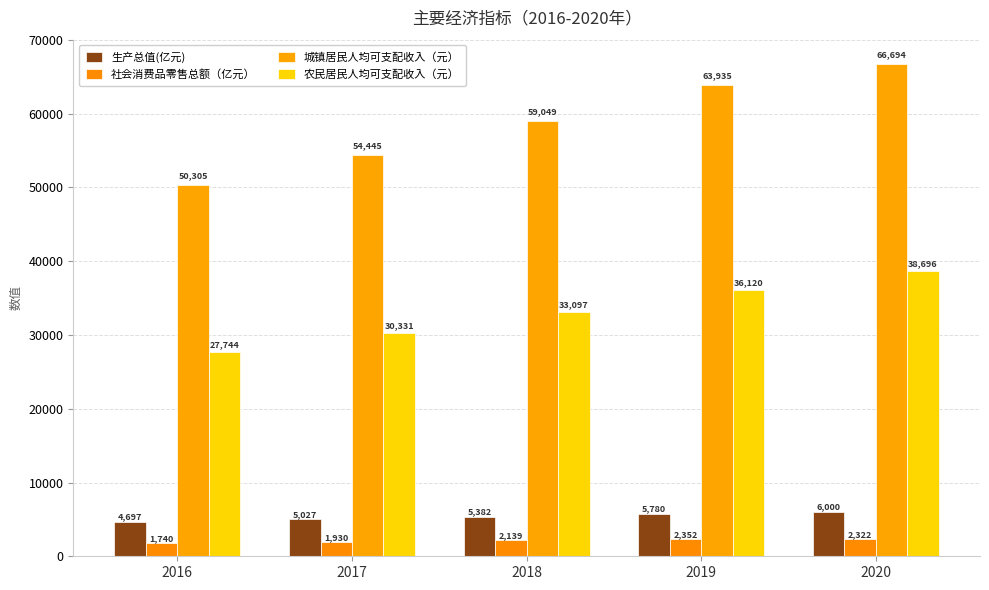

What is the smallest value displayed?

1740.7